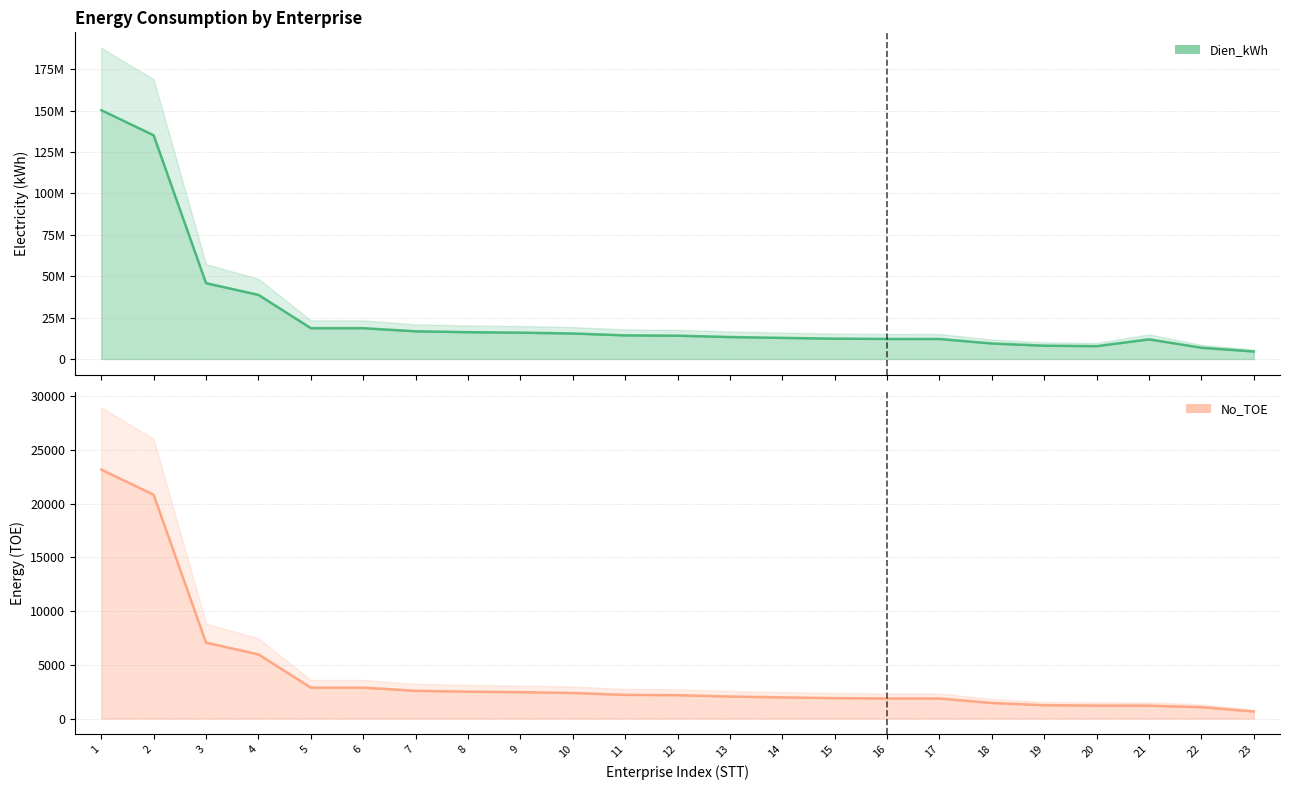

Is the value of No_TOE at 5 greater than the value of Dien_kWh at 18?

No